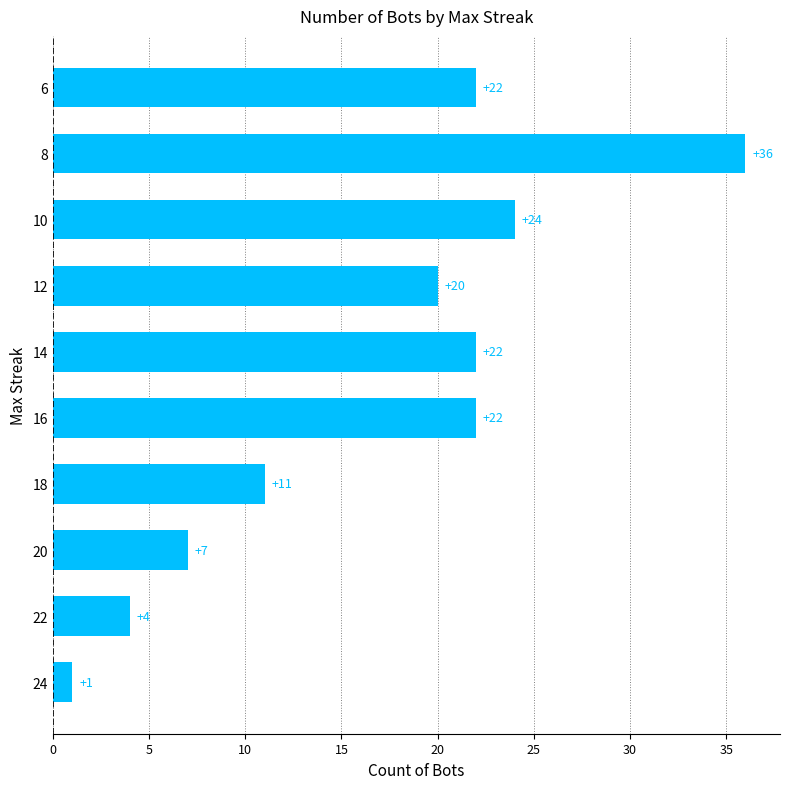

What is the change in value from 24 to 22?

+3